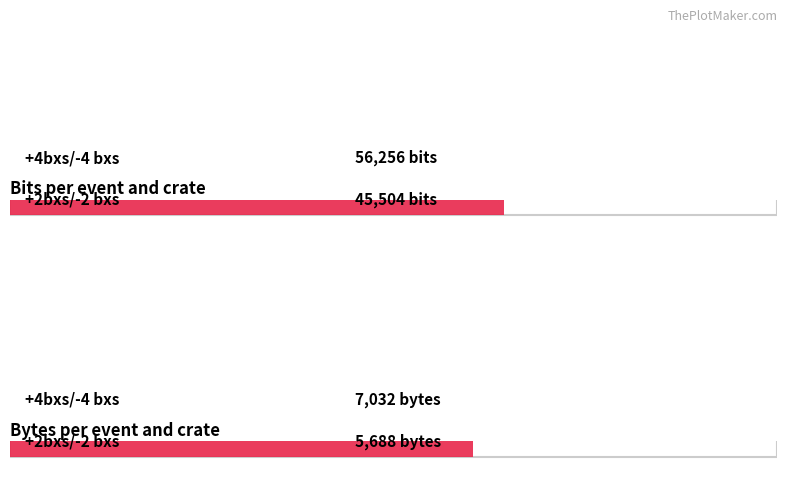

The value of bytes_per_event at +4bxs/-4 bxs is 3319. True or false?

False